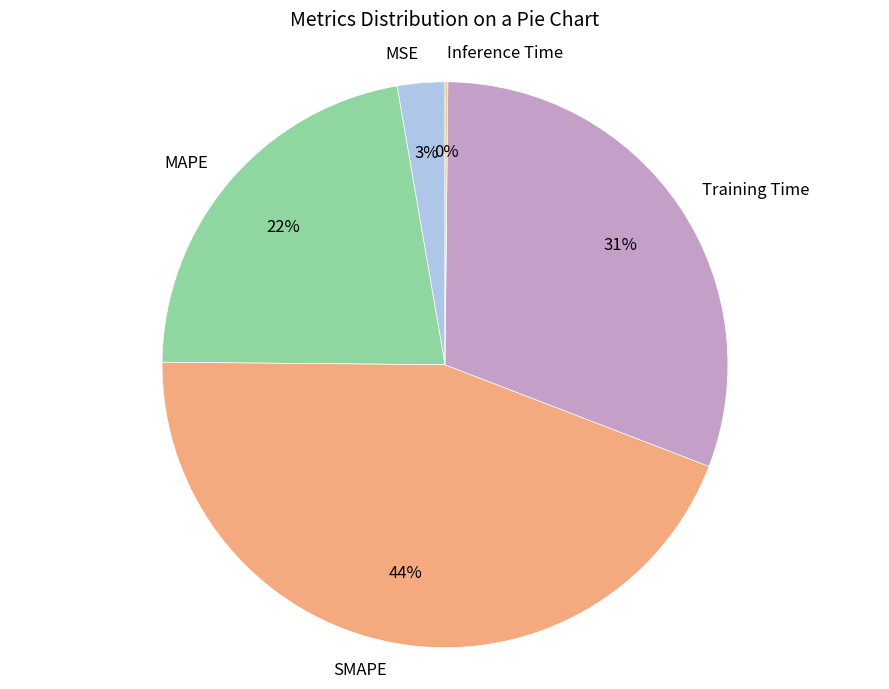

Which has a higher value, MAPE or Training Time?

Training Time